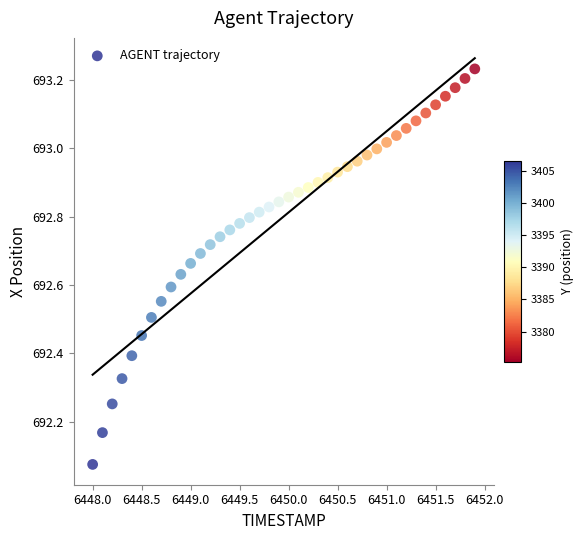

What is the range of X values (max minus min)?

3.9